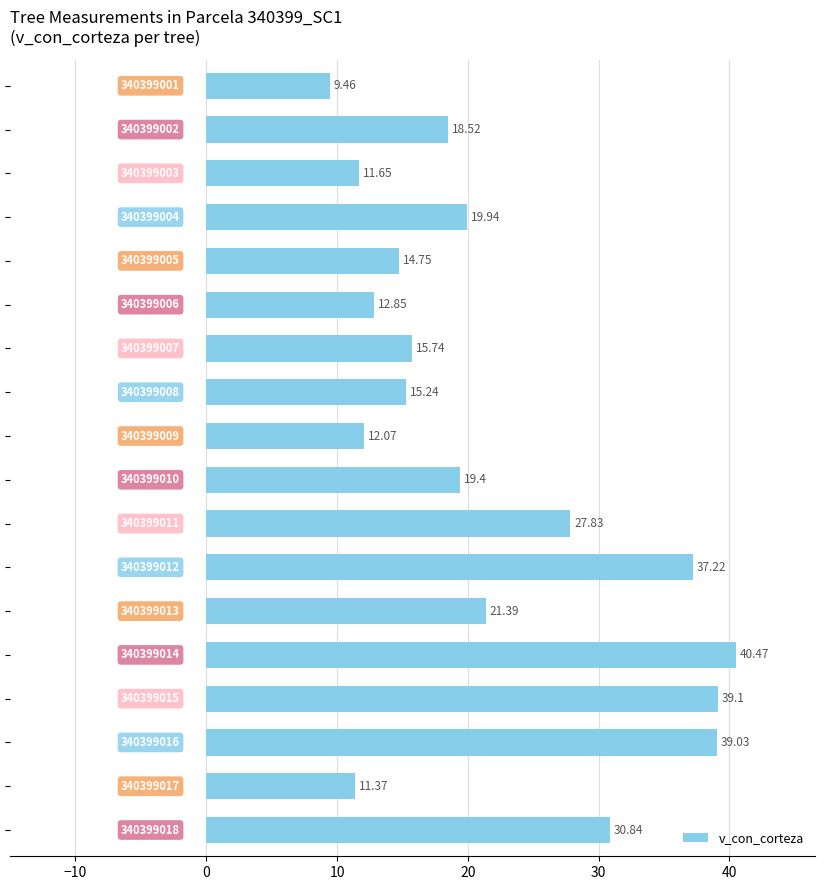

What is the difference between the maximum and minimum values?

31.0